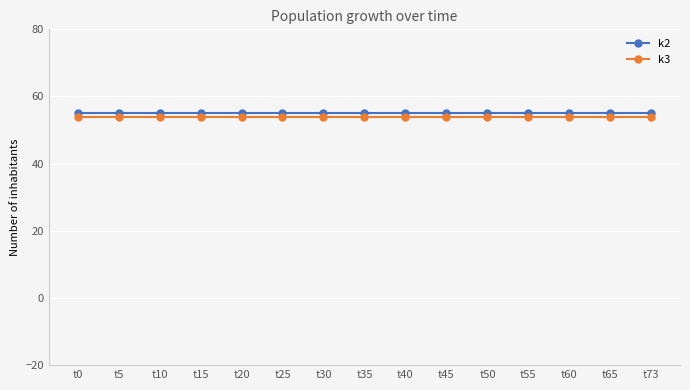

What is the highest value of the k3 series?

54